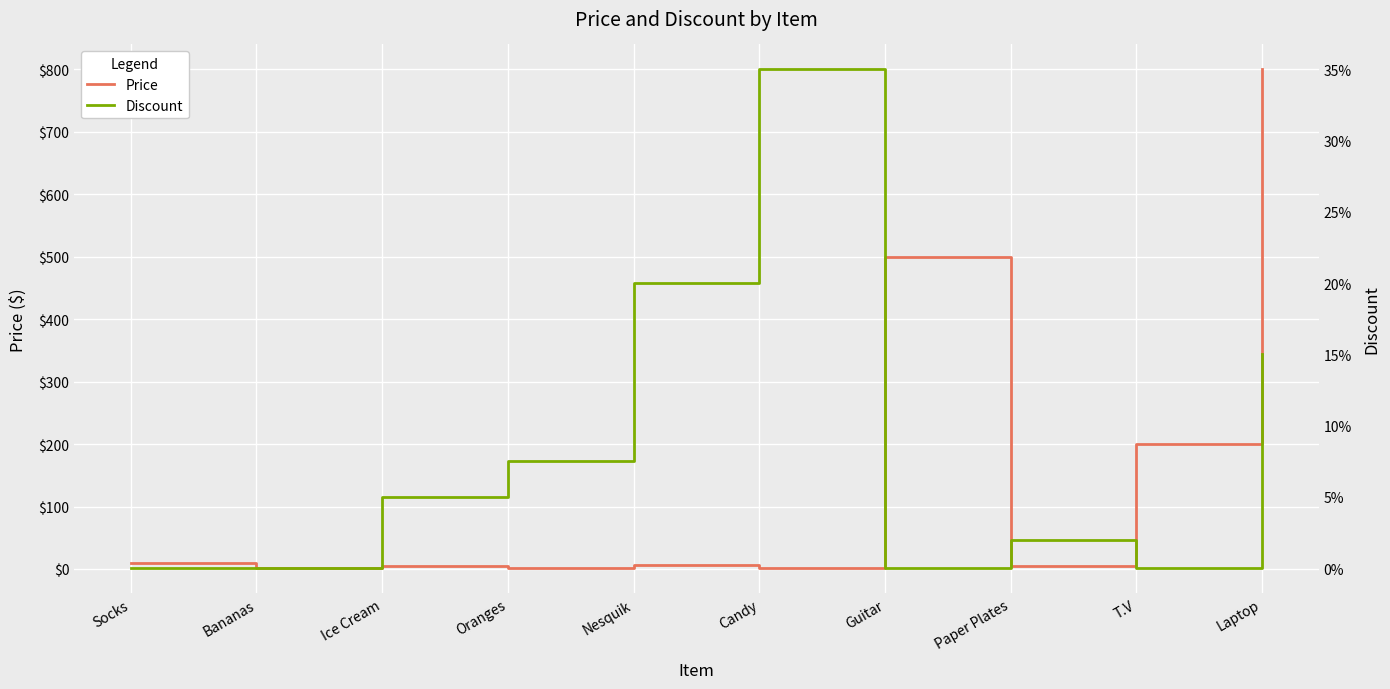

Which series has the widest spread of values?

Price